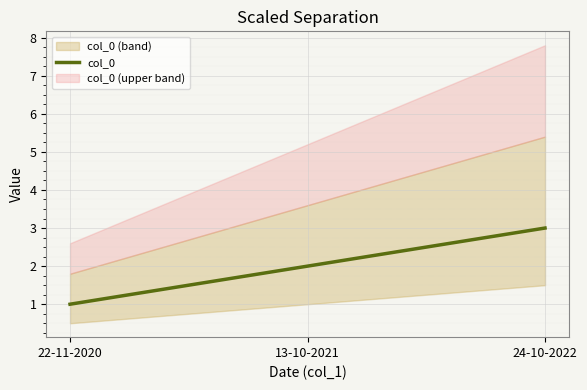

What is the label of the 2nd point from the left?

13-10-2021